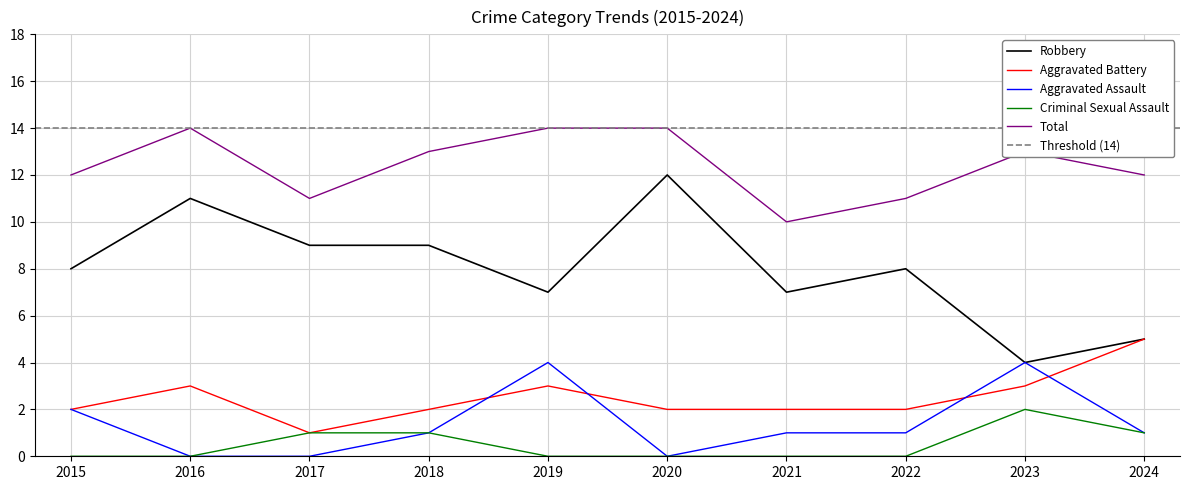

Does the chart have visible grid lines?

Yes